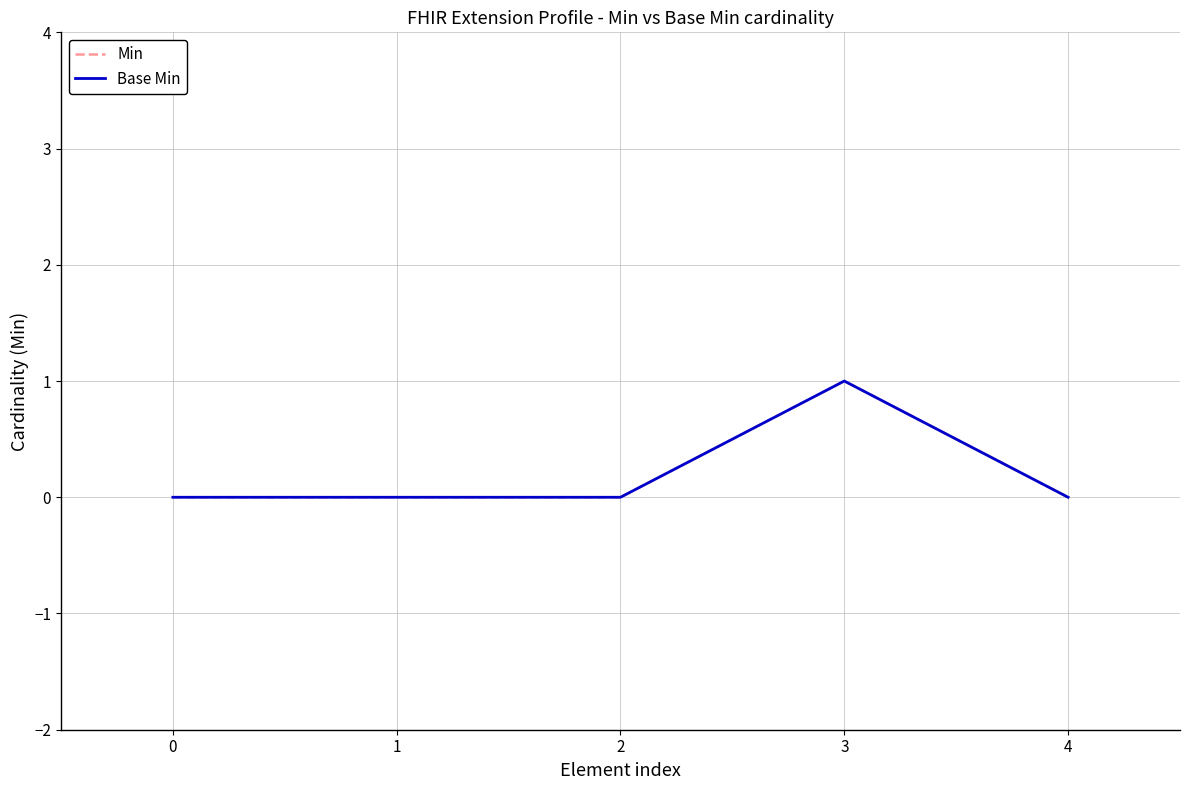

Between 3 and 4, which series saw the biggest shift?

Min